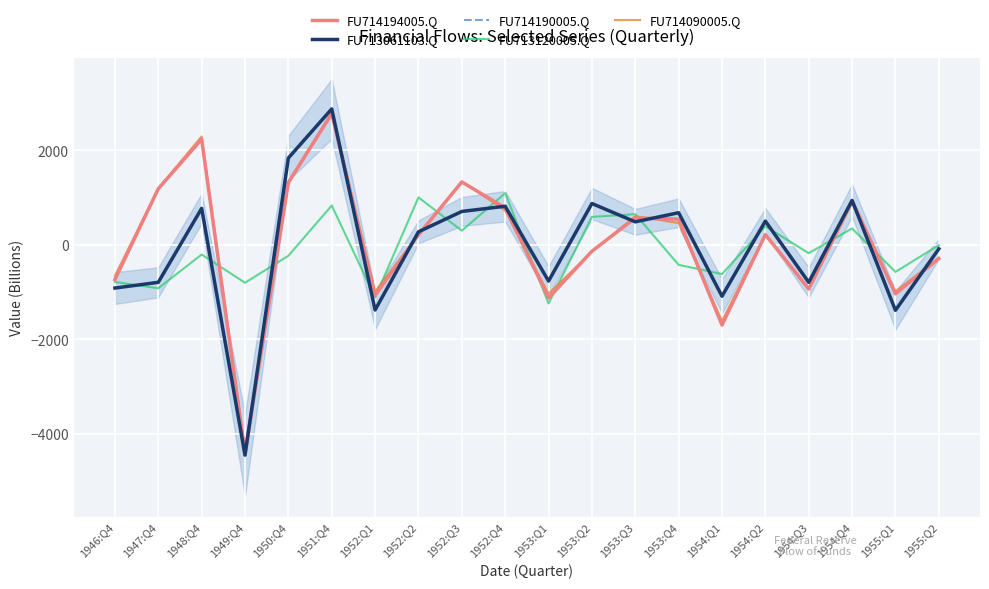

True or false: FU713061103.Q has more than 2 points higher than both neighbors.

True